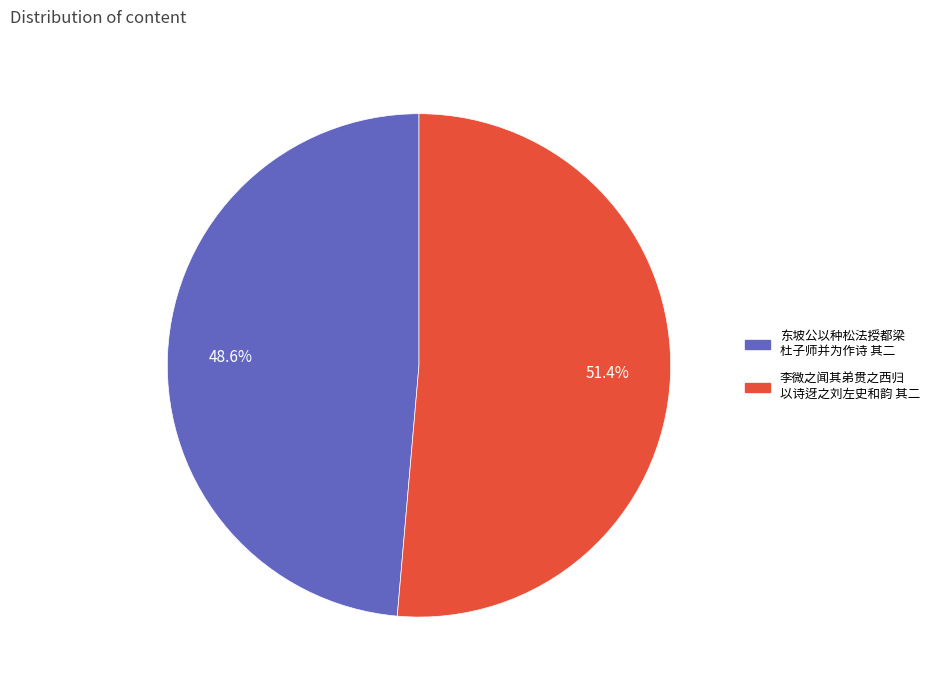

What is the majority slice?

李微之闻其弟贯之西归 以诗迓之刘左史和韵 其二